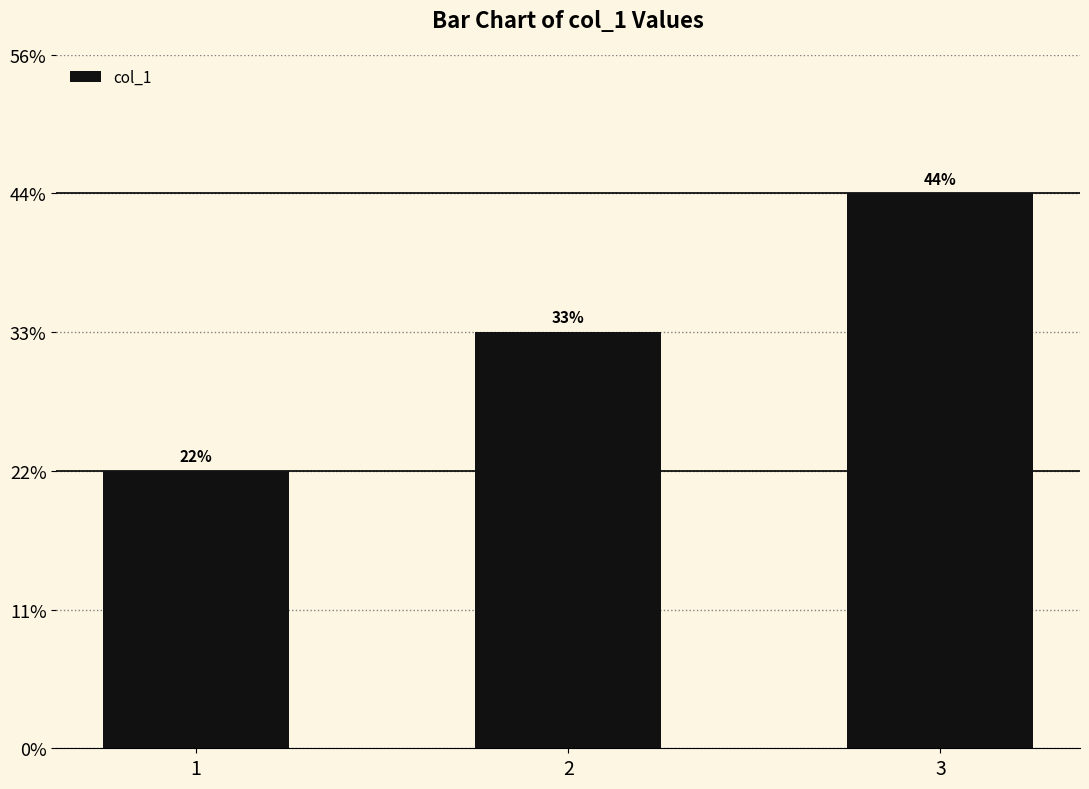

List the labels in order of value, largest first.

3, 2, 1